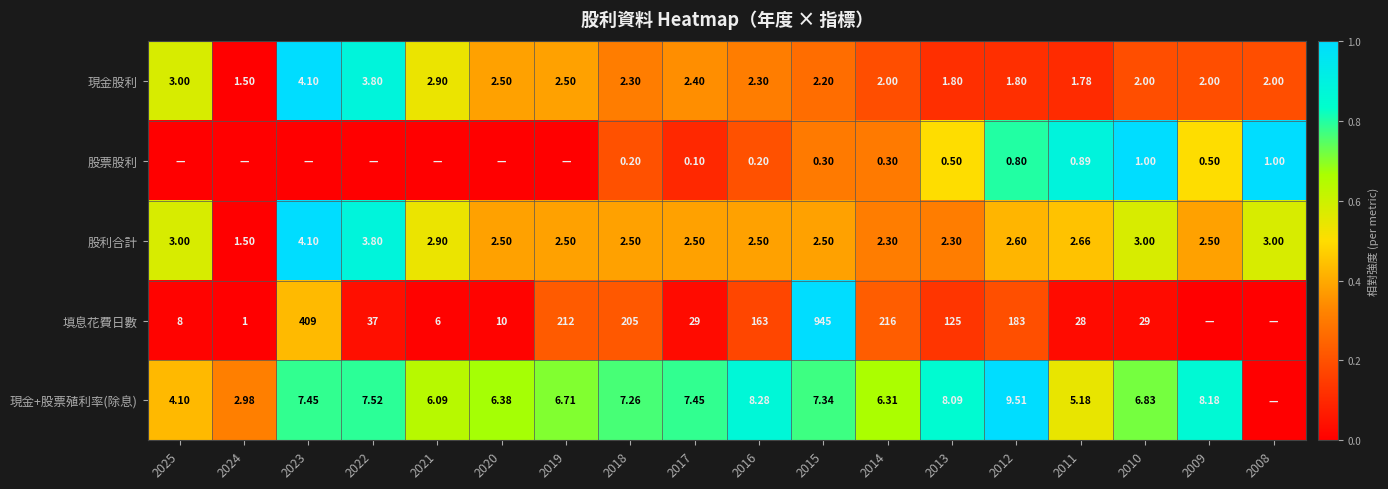

Is the value of 現金+股票殖利率(除息) at 2009 greater than the value of 填息花費日數 at 2018?

No